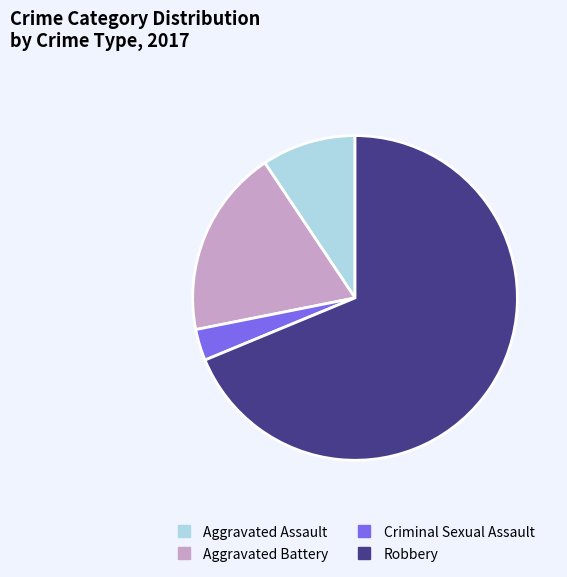

Which category has the biggest portion of the pie?

Robbery